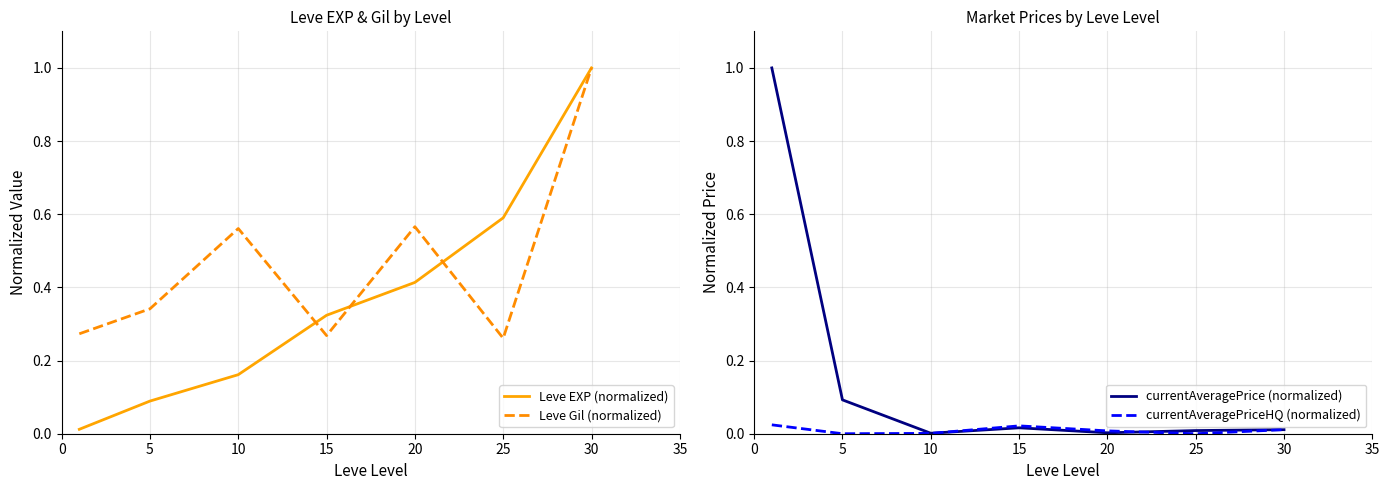

Is the value of currentAveragePriceHQ (normalized) at 25 greater than the value of currentAveragePrice (normalized) at 30?

No